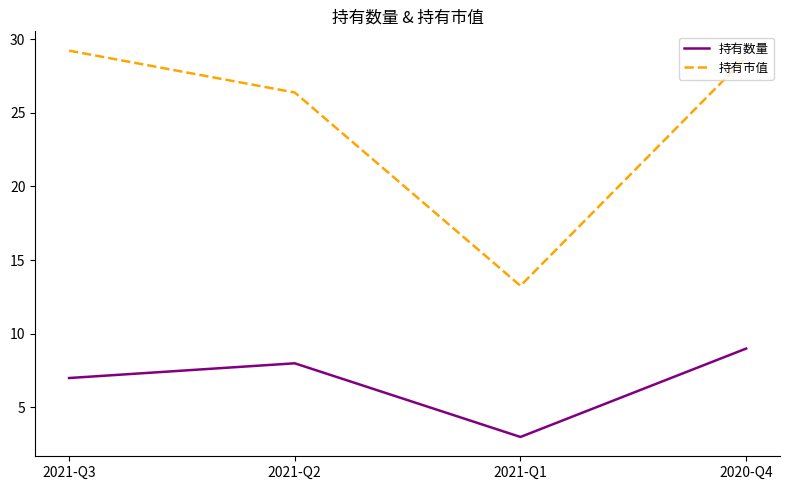

What position from the right is 2020-Q4?

1